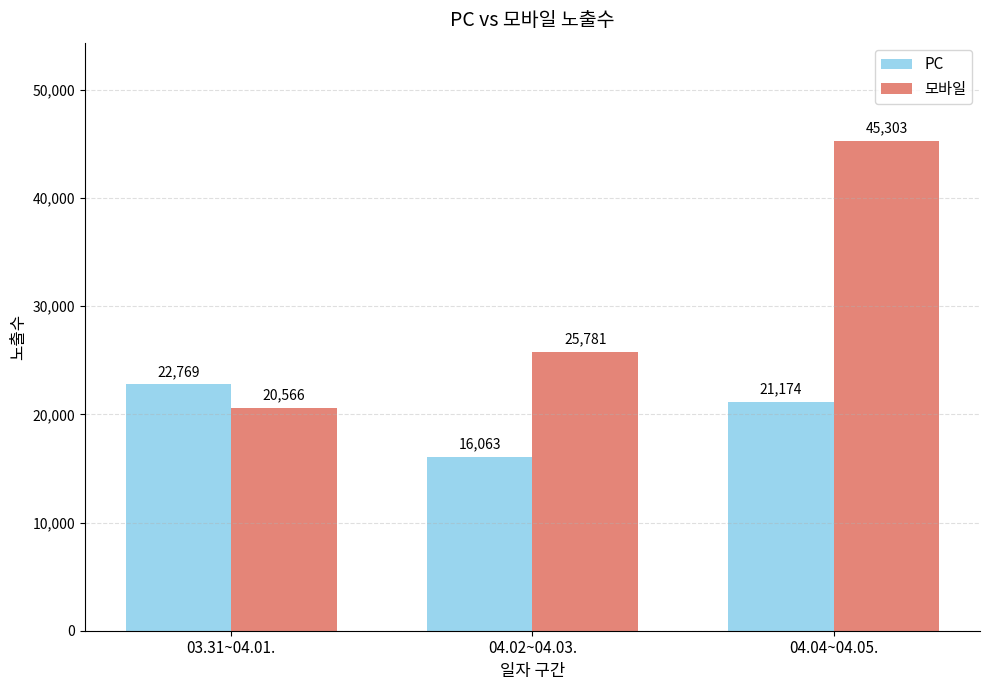

What is the label of the 2nd bar from the left?

04.02~04.03.